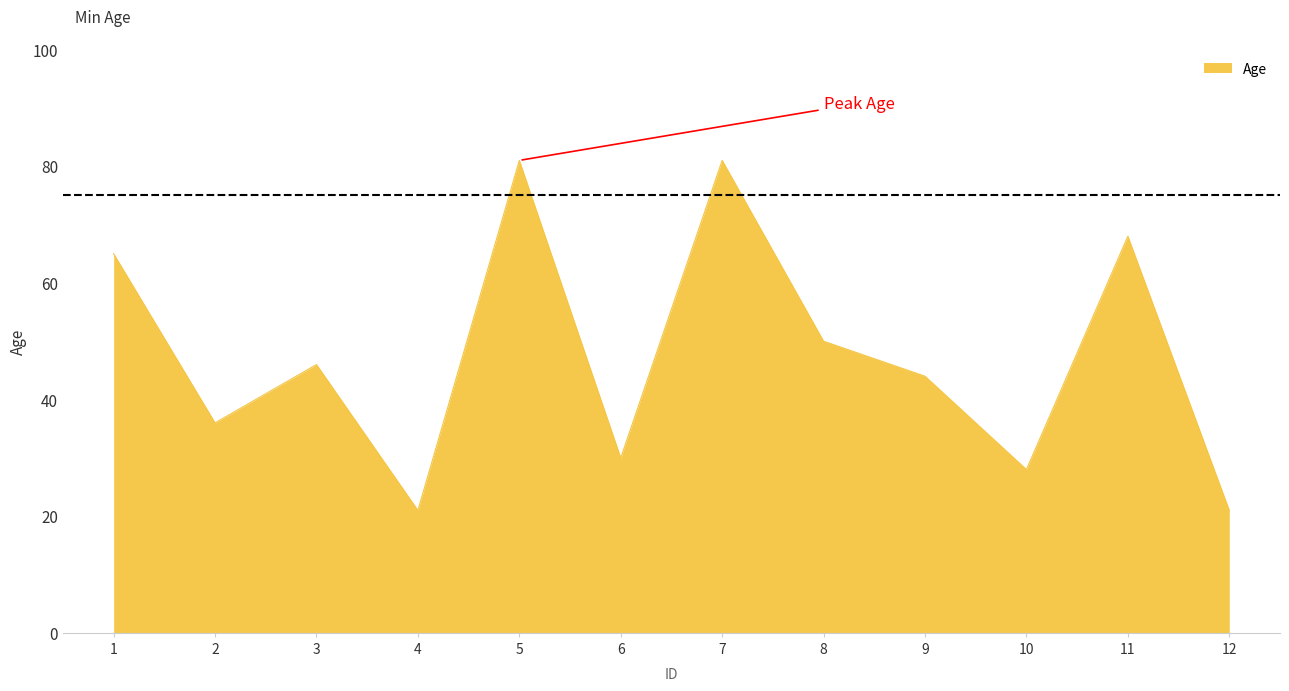

What is the sum of all values?

571